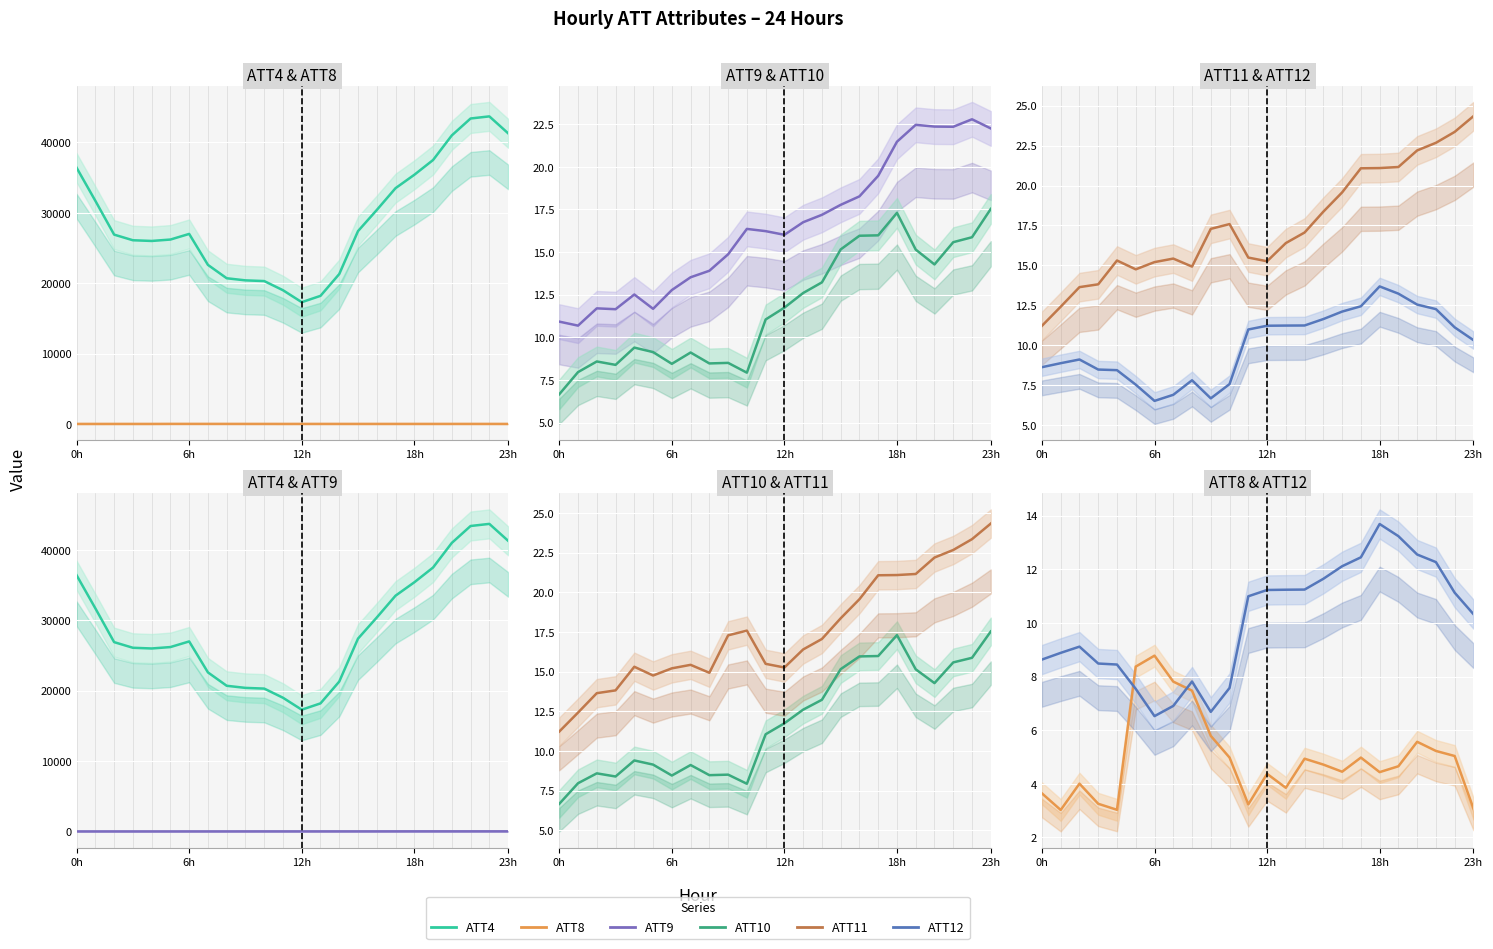

At which category is the sum across all series the highest?

22